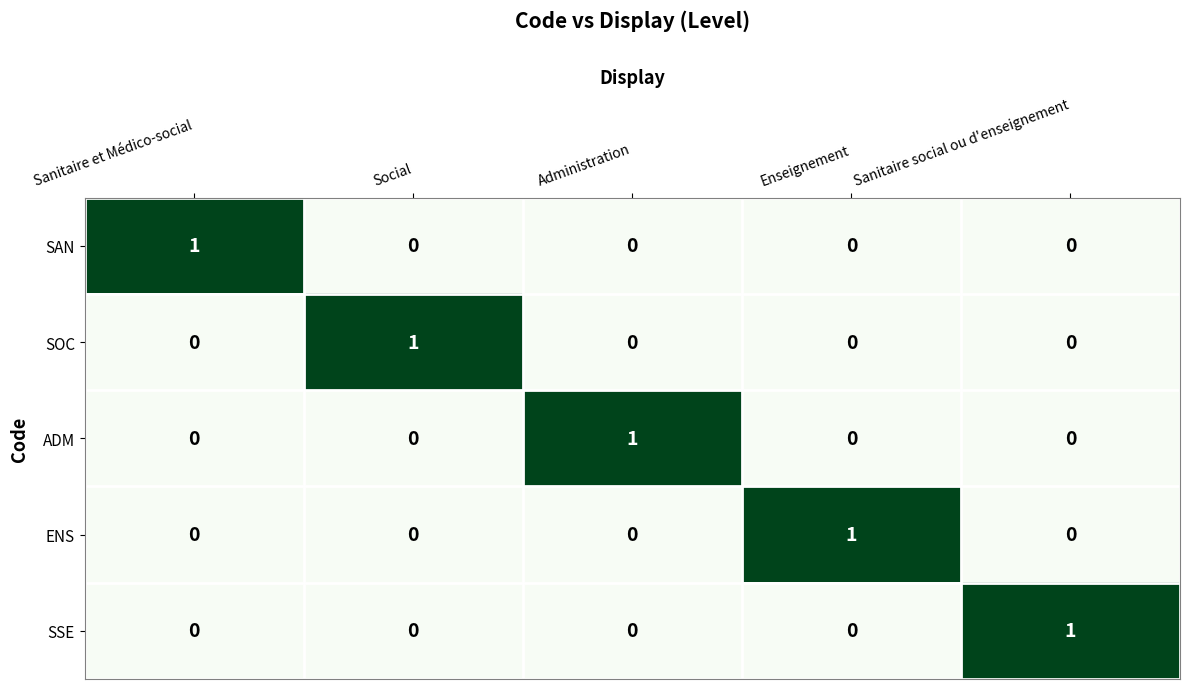

How many SAN values are between 0 and 1?

5